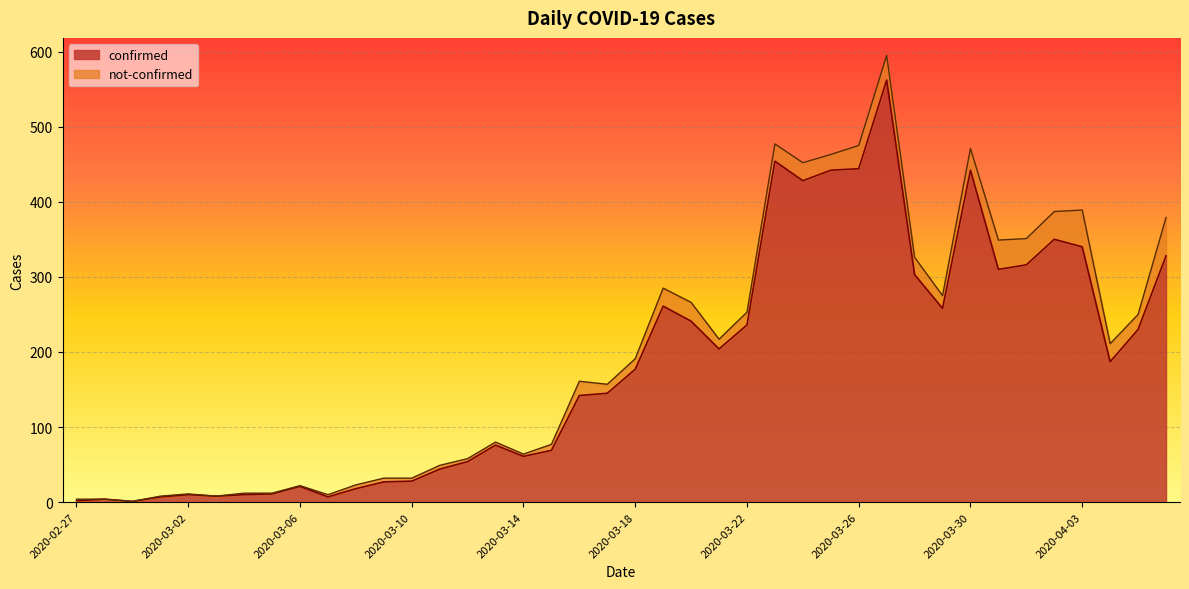

Reading left to right, list all the values displayed in this chart.

2020-02-27=2	2020-02-28=4	2020-02-29=1	2020-03-01=7	2020-03-02=10	2020-03-03=8	2020-03-04=10	2020-03-05=11	2020-03-06=21	2020-03-07=7	2020-03-08=18	2020-03-09=27	2020-03-10=28	2020-03-11=44	2020-03-12=54	2020-03-13=76	2020-03-14=61	2020-03-15=69	2020-03-16=142	2020-03-17=145	2020-03-18=177	2020-03-19=261	2020-03-20=241	2020-03-21=204	2020-03-22=236	2020-03-23=454	2020-03-24=428	2020-03-25=442	2020-03-26=444	2020-03-27=562	2020-03-28=303	2020-03-29=258	2020-03-30=442	2020-03-31=310	2020-04-01=316	2020-04-02=350	2020-04-03=340	2020-04-04=187	2020-04-05=230	2020-04-06=328